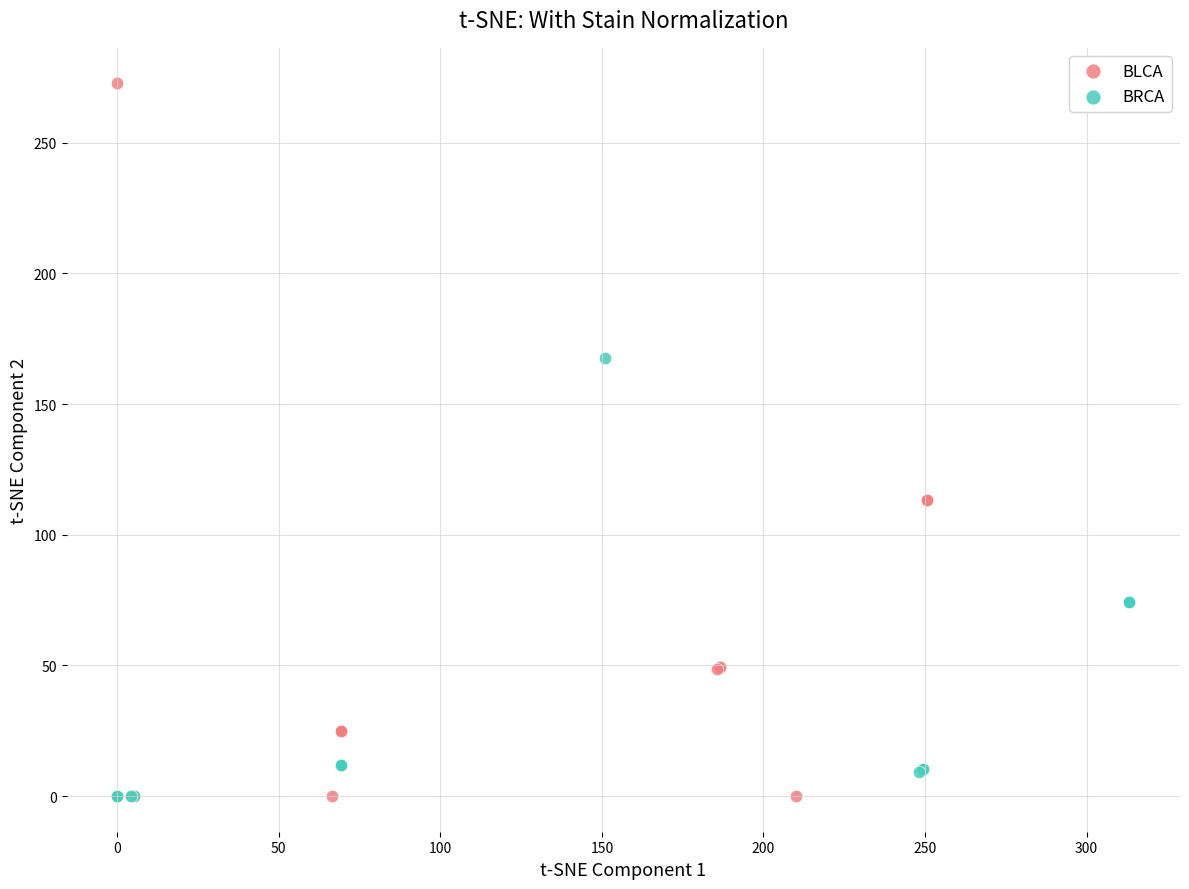

Which series contains the highest Y value?

BLCA